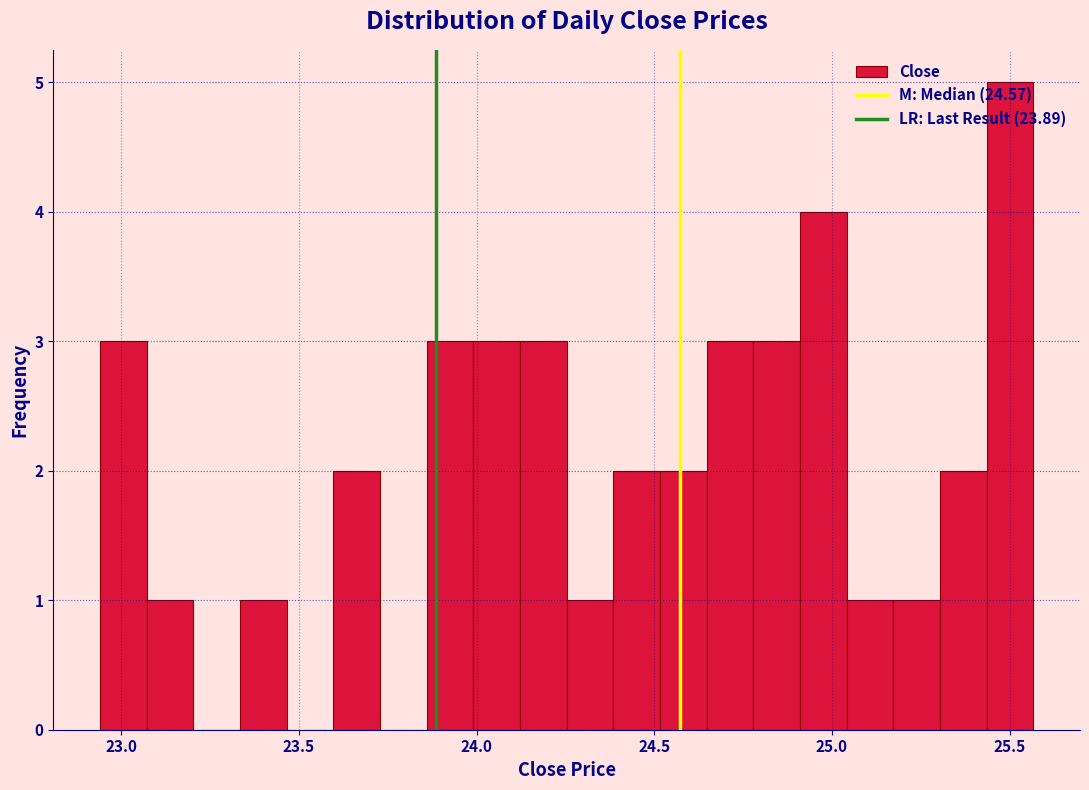

Around what value on the x-axis is the tallest bar? Give the approximate position of its centre, as read against the axis.

25.50